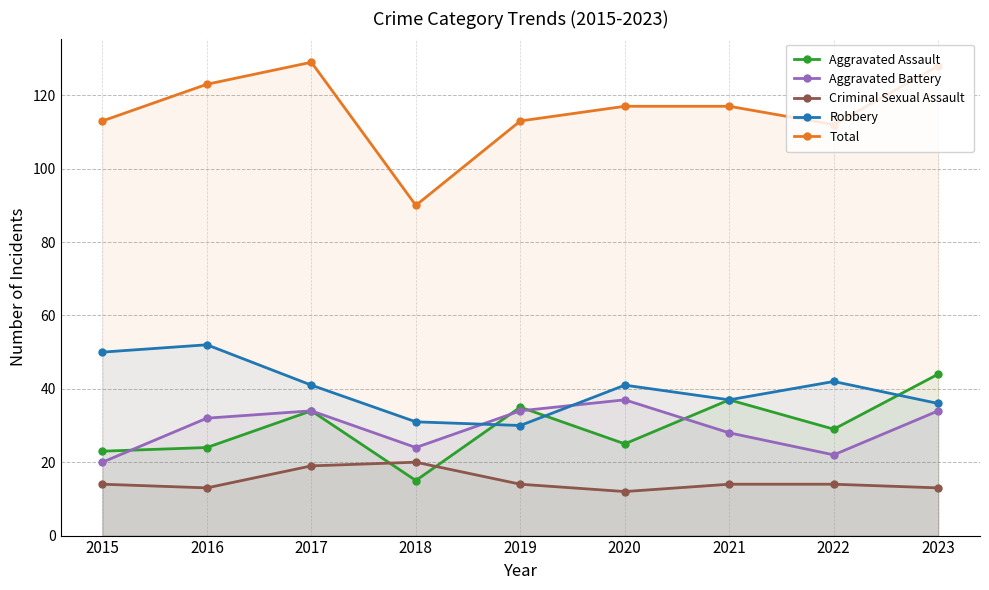

Is it true that Aggravated Assault equals 17 at 2021?

False